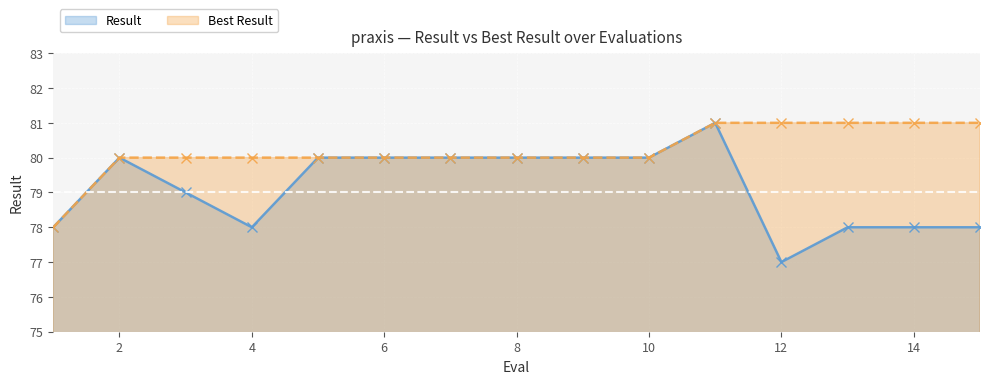

What is the maximum value shown in the chart?

81